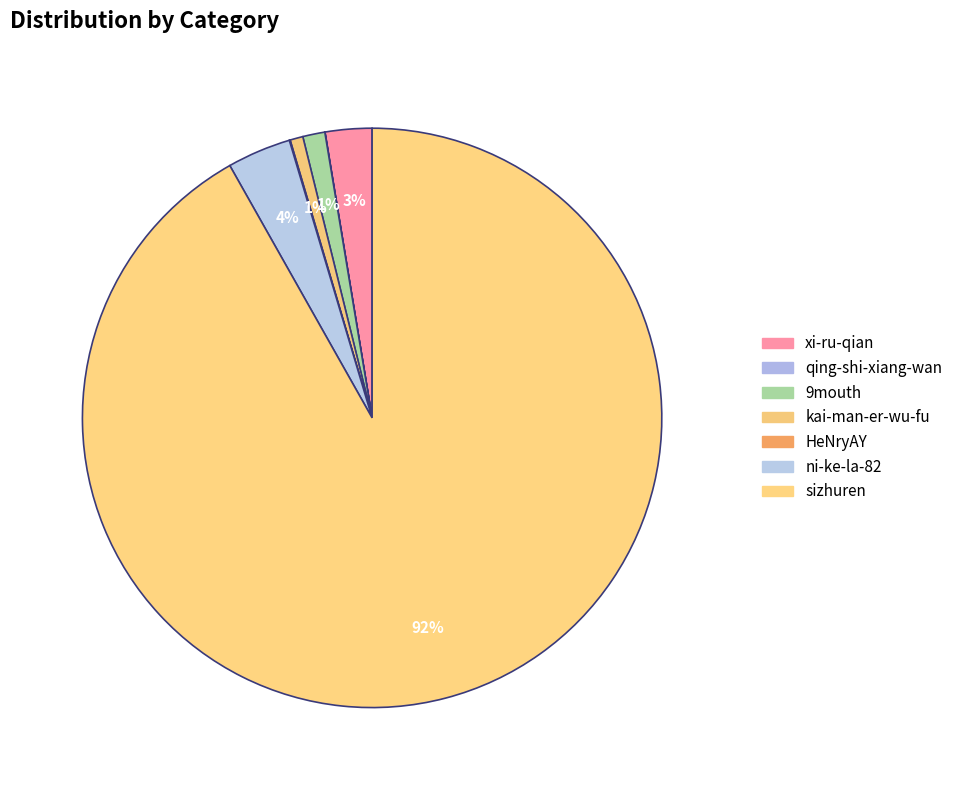

How many segments does this pie chart have?

7